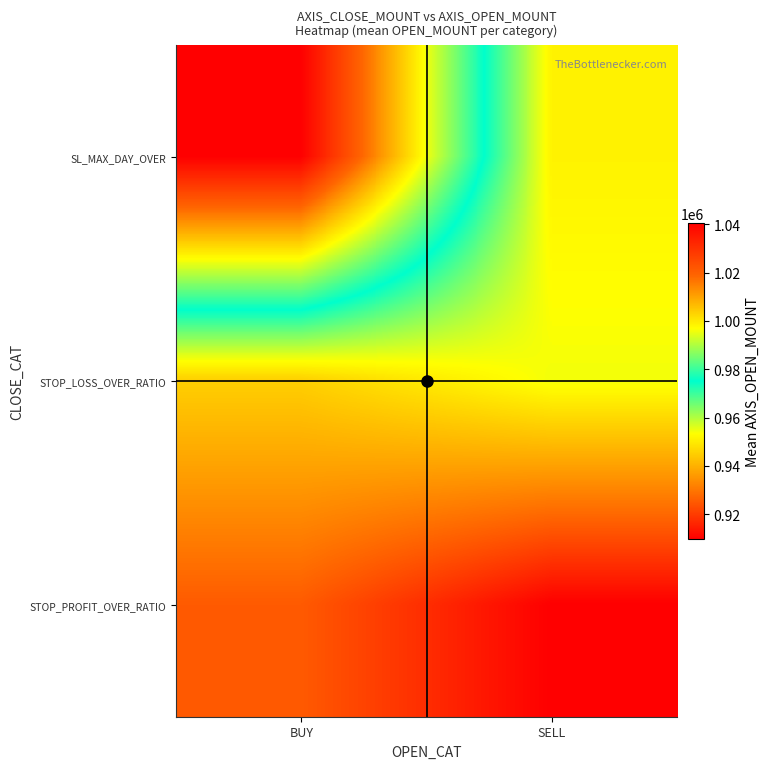

Which category has the lowest value across all series?

SELL